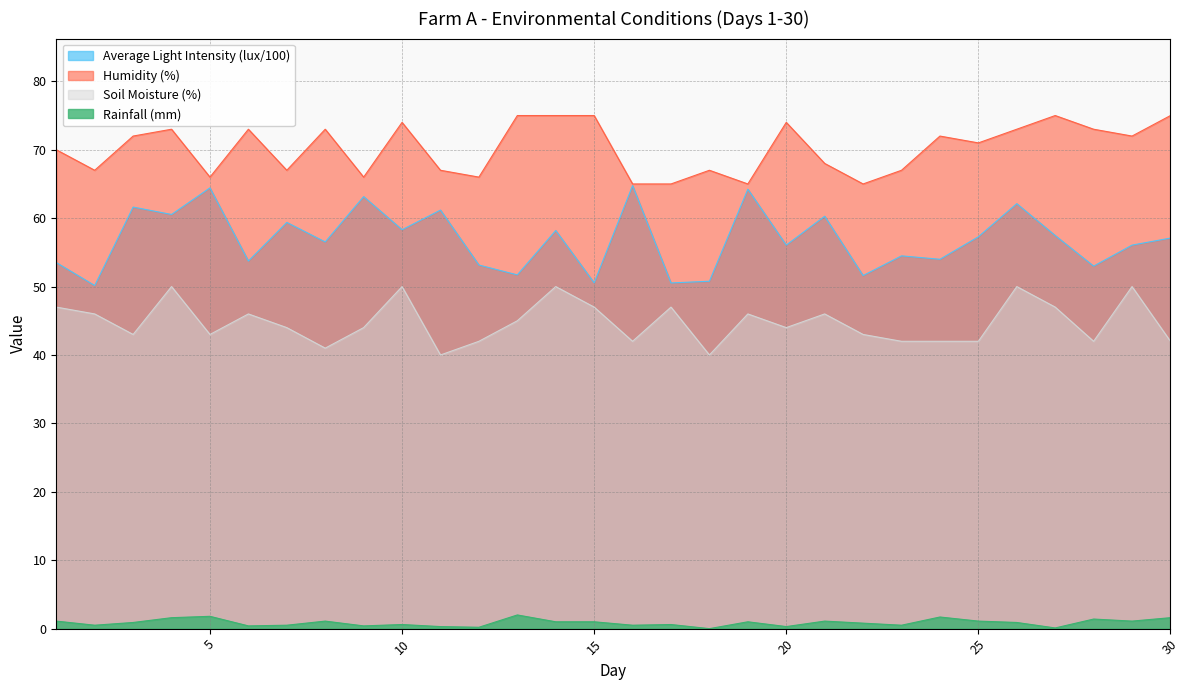

What is the total value across all series at 10?

182.9